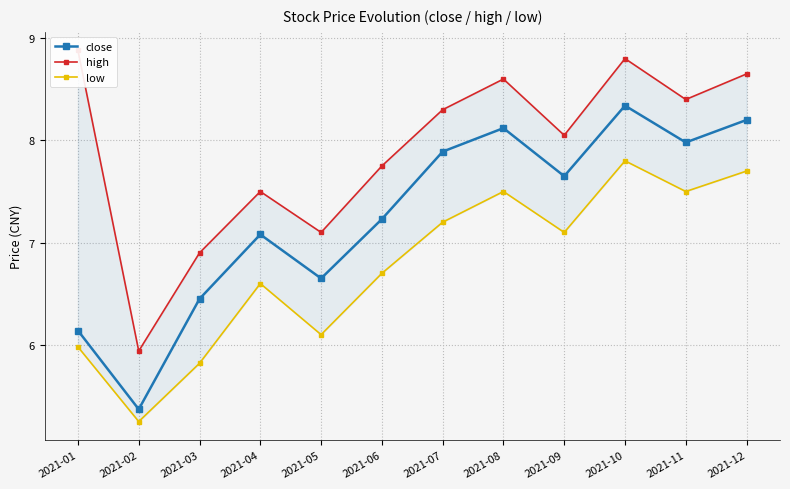

List the series in order of their peak value, lowest first.

low, close, high